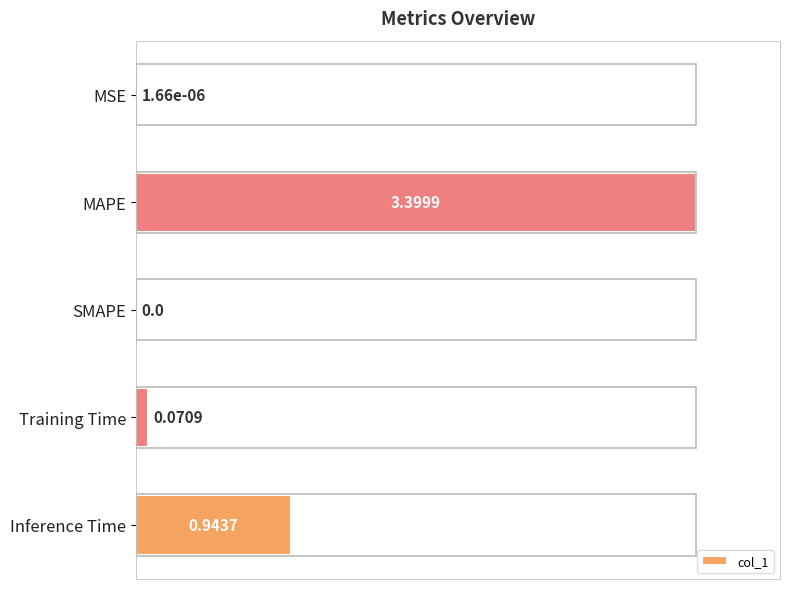

Which category has the highest value across all series?

MAPE